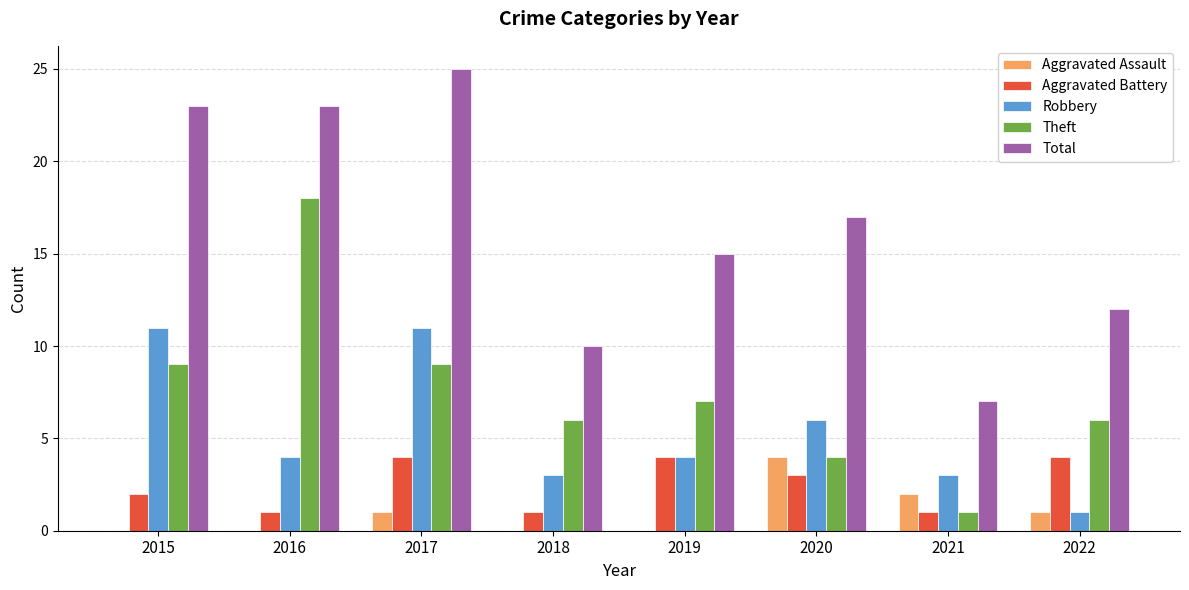

What is the sum of all Robbery values?

43